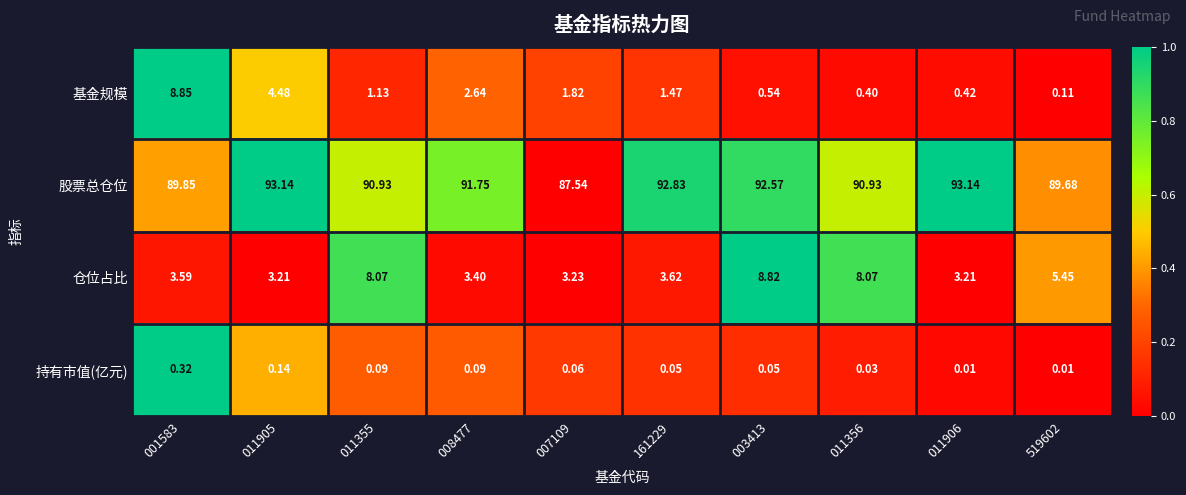

Which series has the largest total across all categories?

股票总仓位